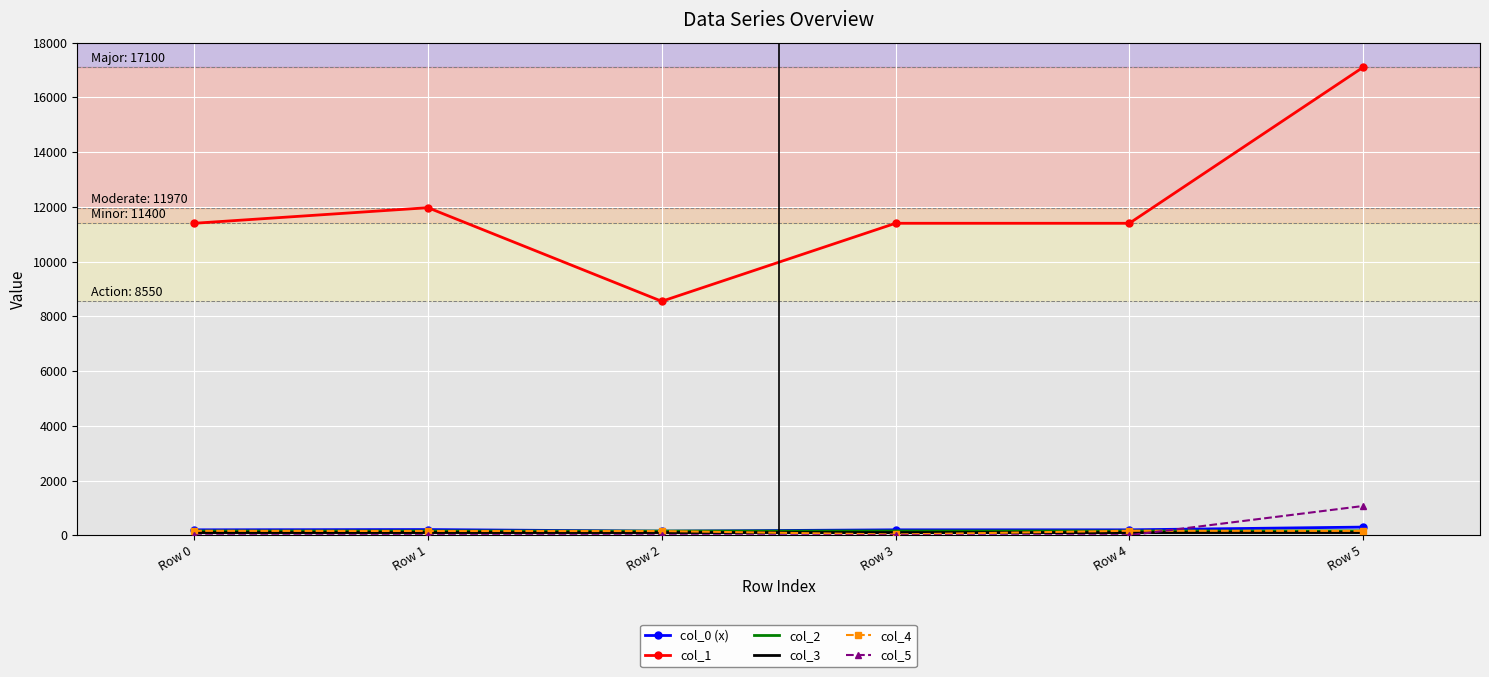

In col_5, how many points are higher than both neighbors (excluding endpoints)?

1